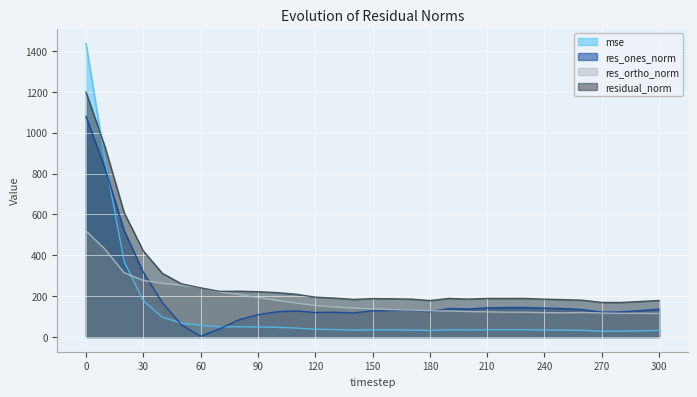

What is the value of the res_ortho_norm point at the 8th from the left?

219.8